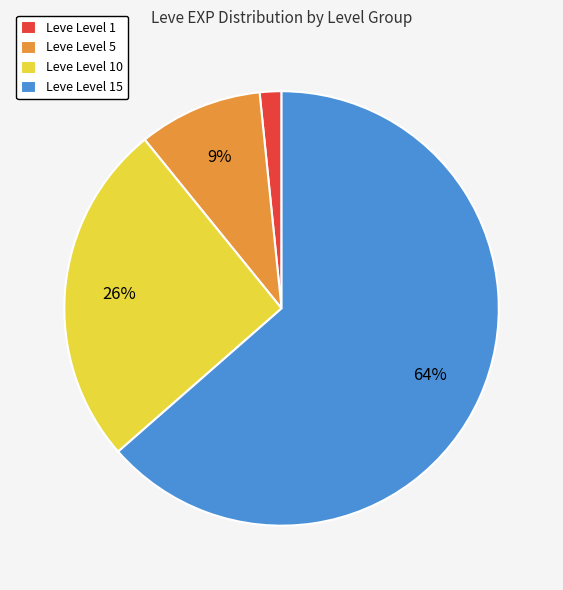

What is the ratio of the value at Leve Level 10 to the value at Leve Level 15?

0.4